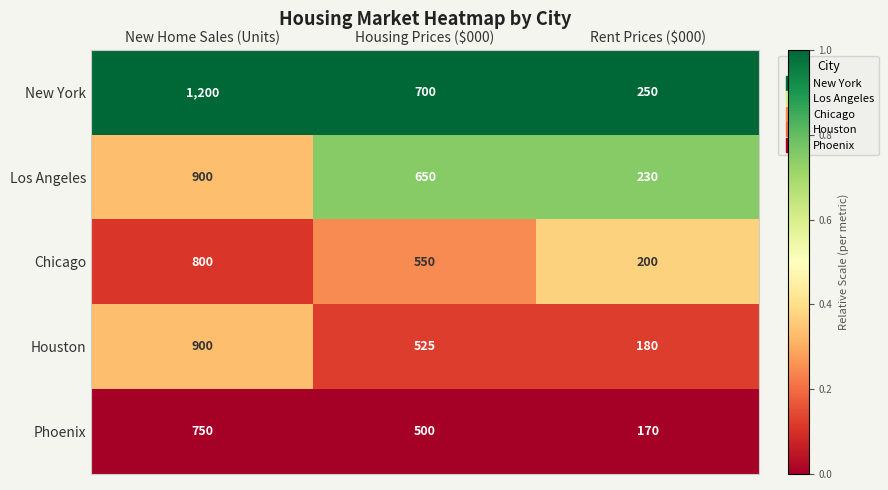

What is the spread (max minus min) of values at Rent Prices ($000)?

80